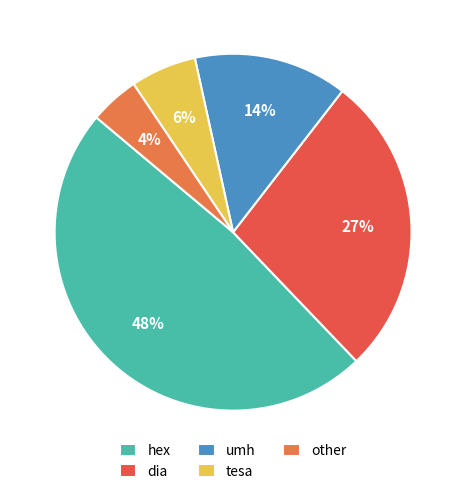

What is the largest slice in the pie chart?

hex